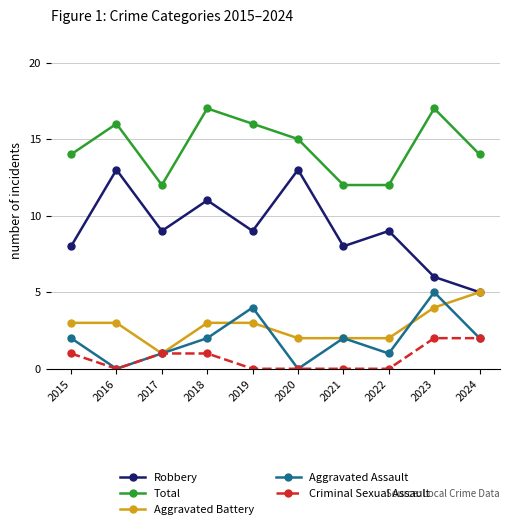

What is the total value across all series at 2017?

24